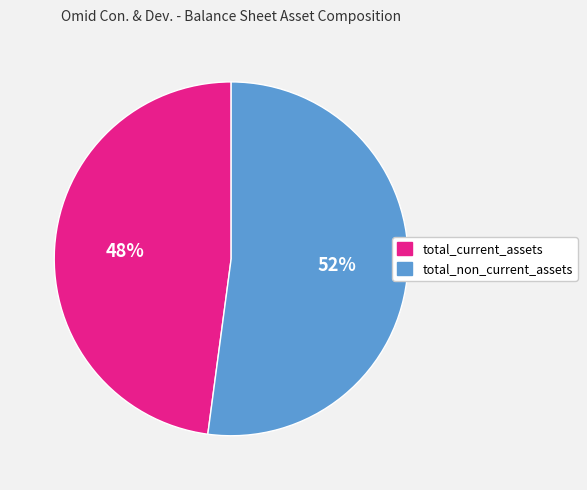

Is there any slice that represents more than half of the pie?

Yes